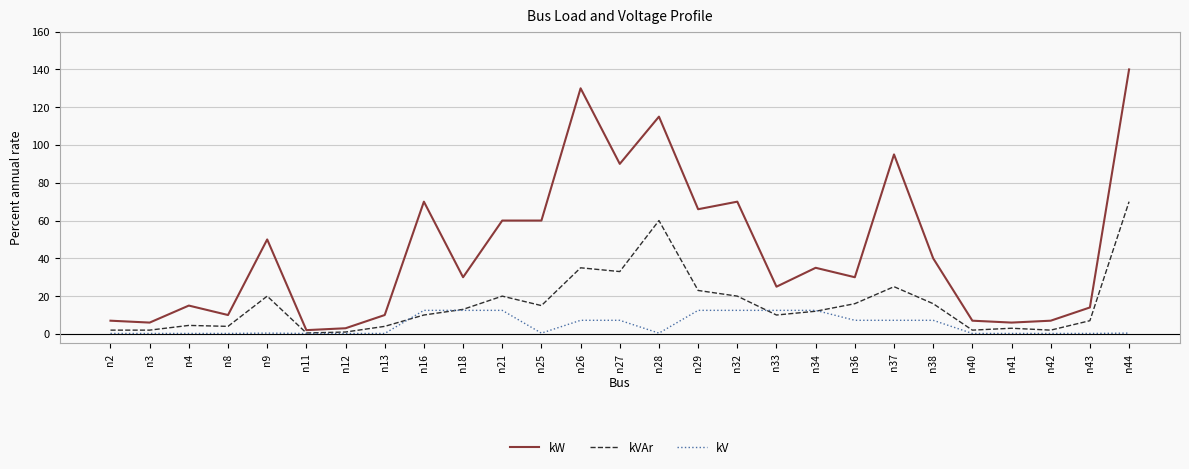

At how many categories does at least one series exceed 135?

1